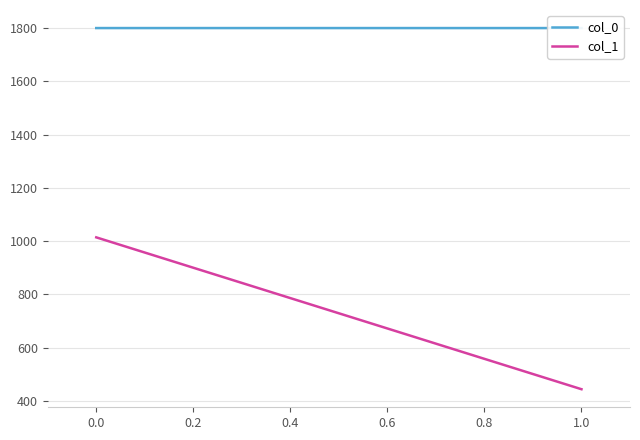

Reading right to left, extract all data points from this chart.

col_0: 1800.1	1800.1
col_1: 444.2	1014.4